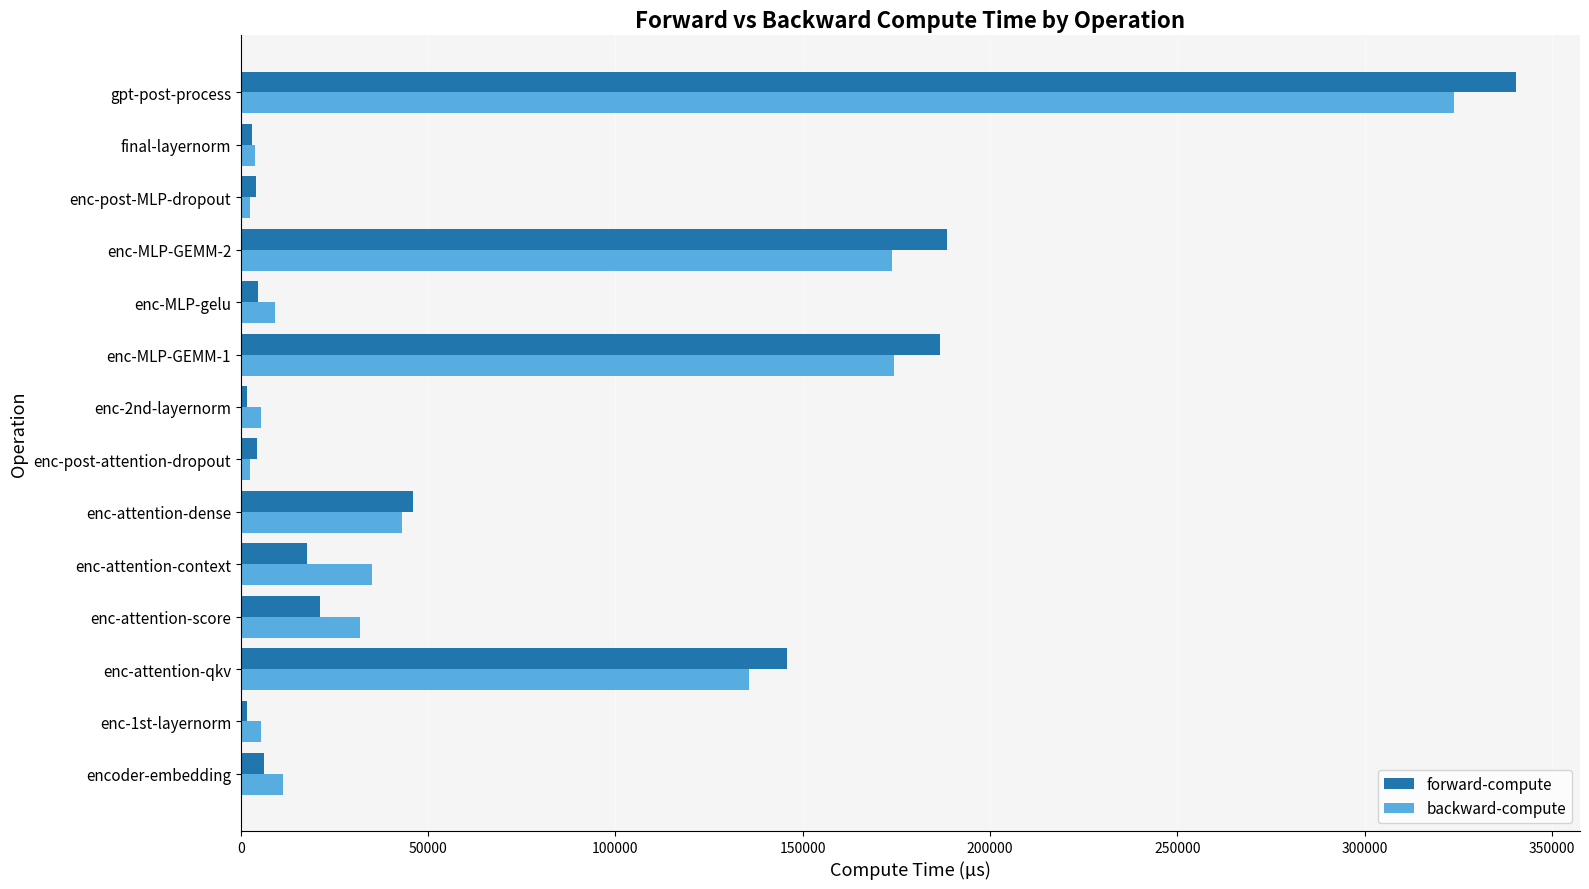

Rank the series by their maximum value, from highest to lowest.

forward-compute, backward-compute